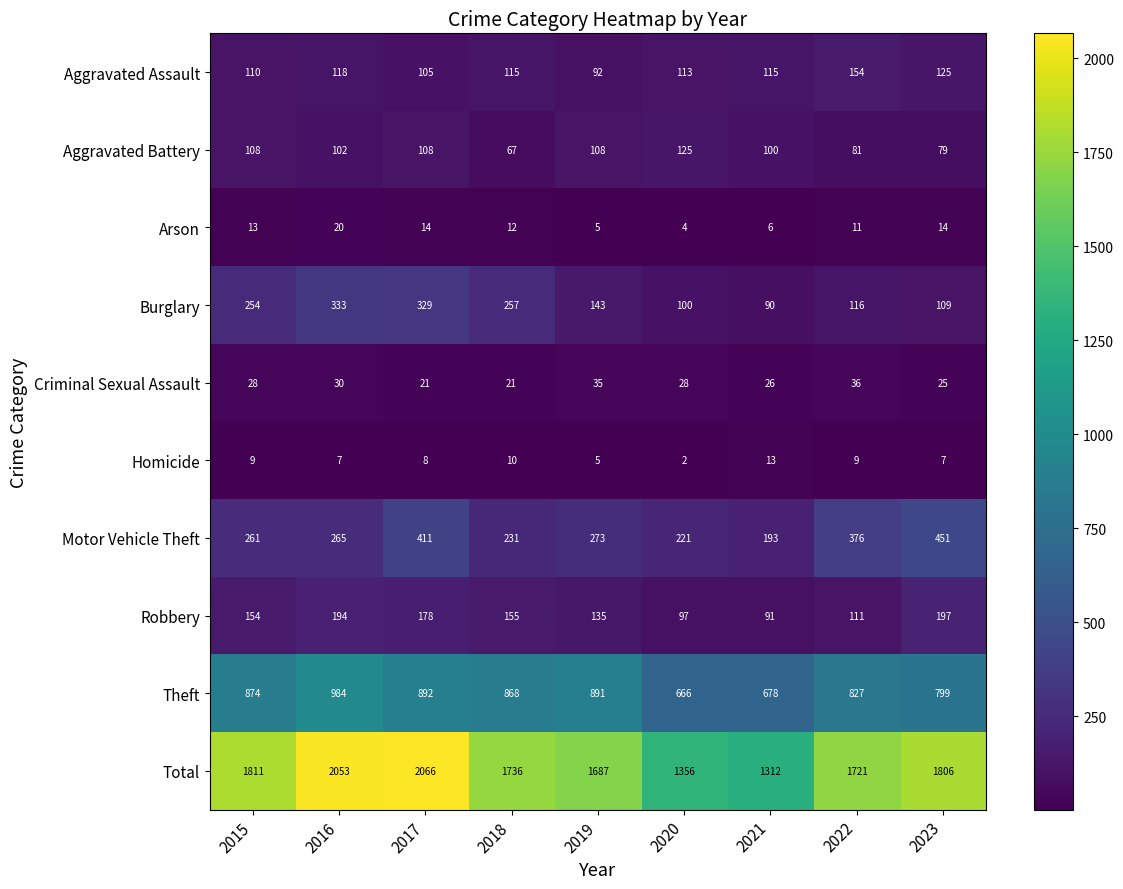

What is the minimum value for Theft?

666